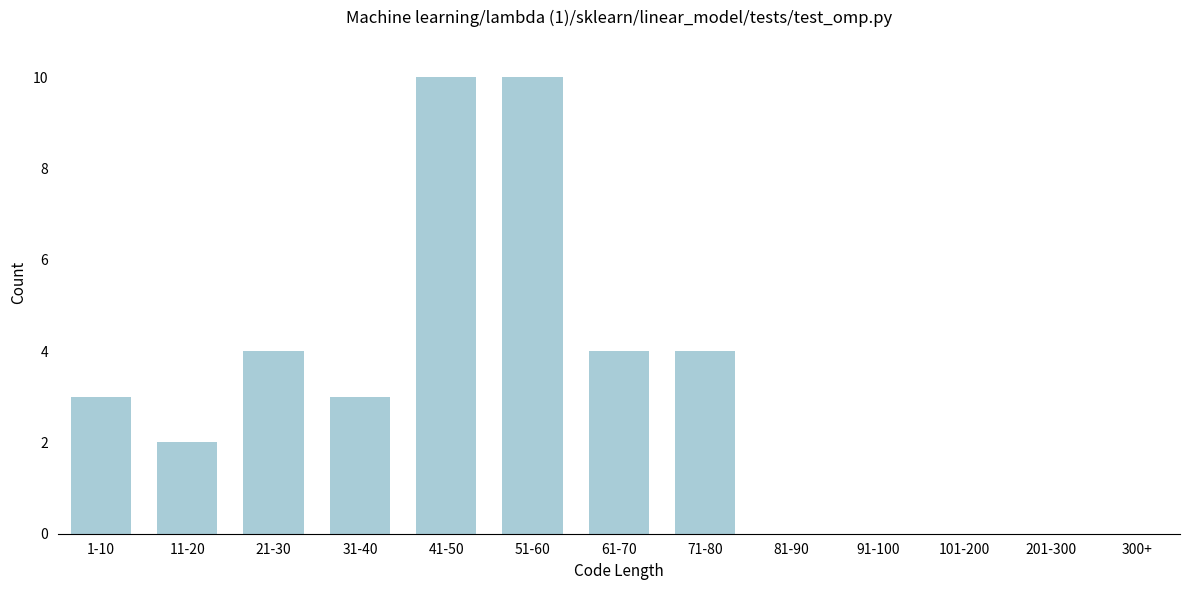

Reading left to right, list all the values displayed in this chart.

1-10=3	11-20=2	21-30=4	31-40=3	41-50=10	51-60=10	61-70=4	71-80=4	81-90=0	91-100=0	101-200=0	201-300=0	300+=0